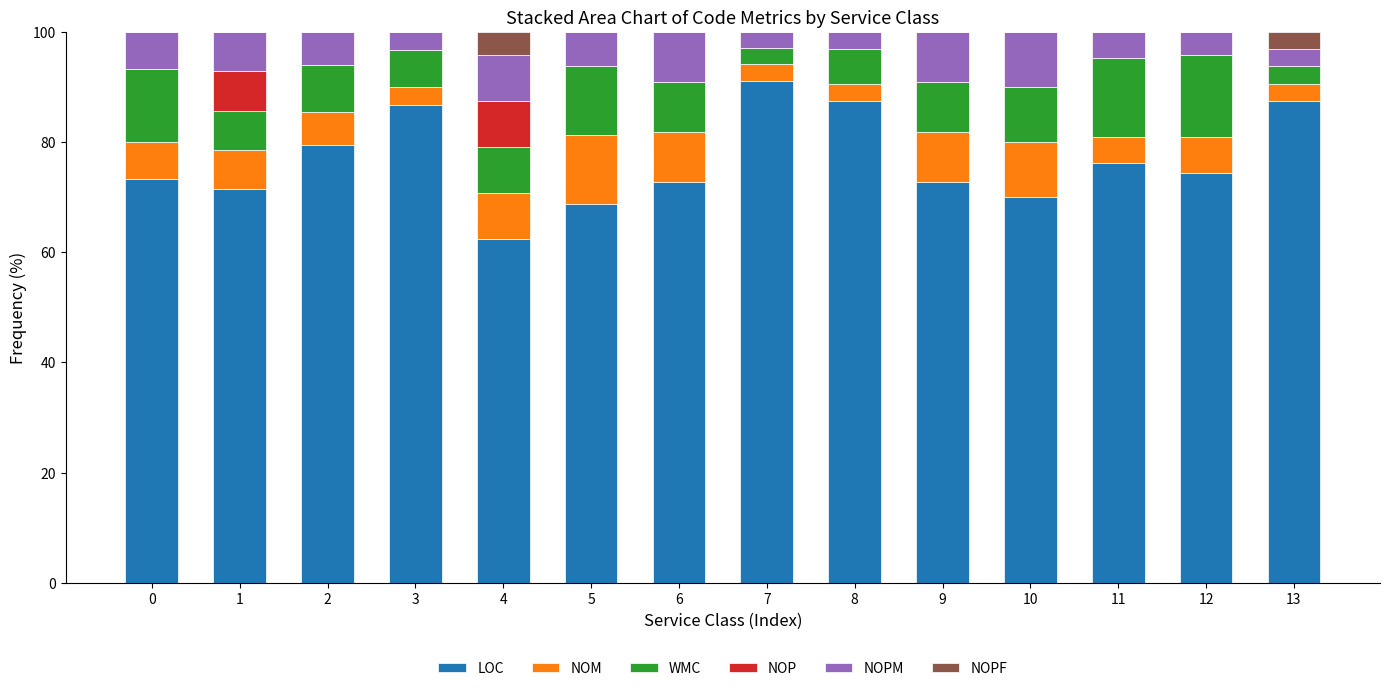

Which category has the highest value in the LOC series?

7